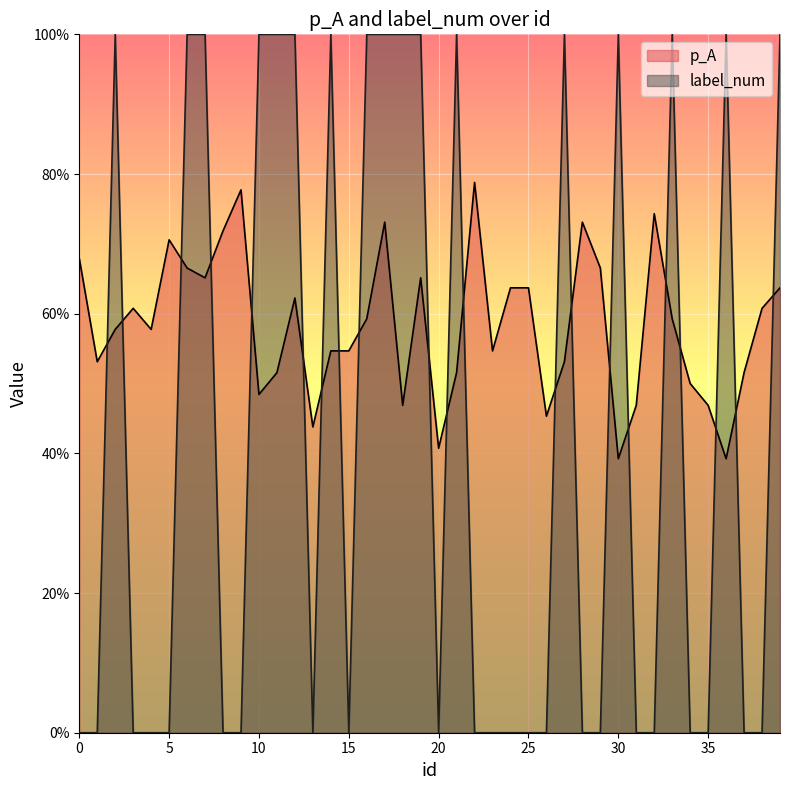

Reading left to right, transcribe all the data shown in this chart.

p_A: 0=0.7	1=0.5	2=0.6	3=0.6	4=0.6	5=0.7	6=0.7	7=0.7	8=0.7	9=0.8	10=0.5	11=0.5	12=0.6	13=0.4	14=0.5	15=0.5	16=0.6	17=0.7	18=0.5	19=0.7	20=0.4	21=0.5	22=0.8	23=0.5	24=0.6	25=0.6	26=0.5	27=0.5	28=0.7	29=0.7	30=0.4	31=0.5	32=0.7	33=0.6	34=0.5	35=0.5	36=0.4	37=0.5	38=0.6	39=0.6
label_num: 0=0.0	1=0.0	2=1.0	3=0.0	4=0.0	5=0.0	6=1.0	7=1.0	8=0.0	9=0.0	10=1.0	11=1.0	12=1.0	13=0.0	14=1.0	15=0.0	16=1.0	17=1.0	18=1.0	19=1.0	20=0.0	21=1.0	22=0.0	23=0.0	24=0.0	25=0.0	26=0.0	27=1.0	28=0.0	29=0.0	30=1.0	31=0.0	32=0.0	33=1.0	34=0.0	35=0.0	36=1.0	37=0.0	38=0.0	39=1.0